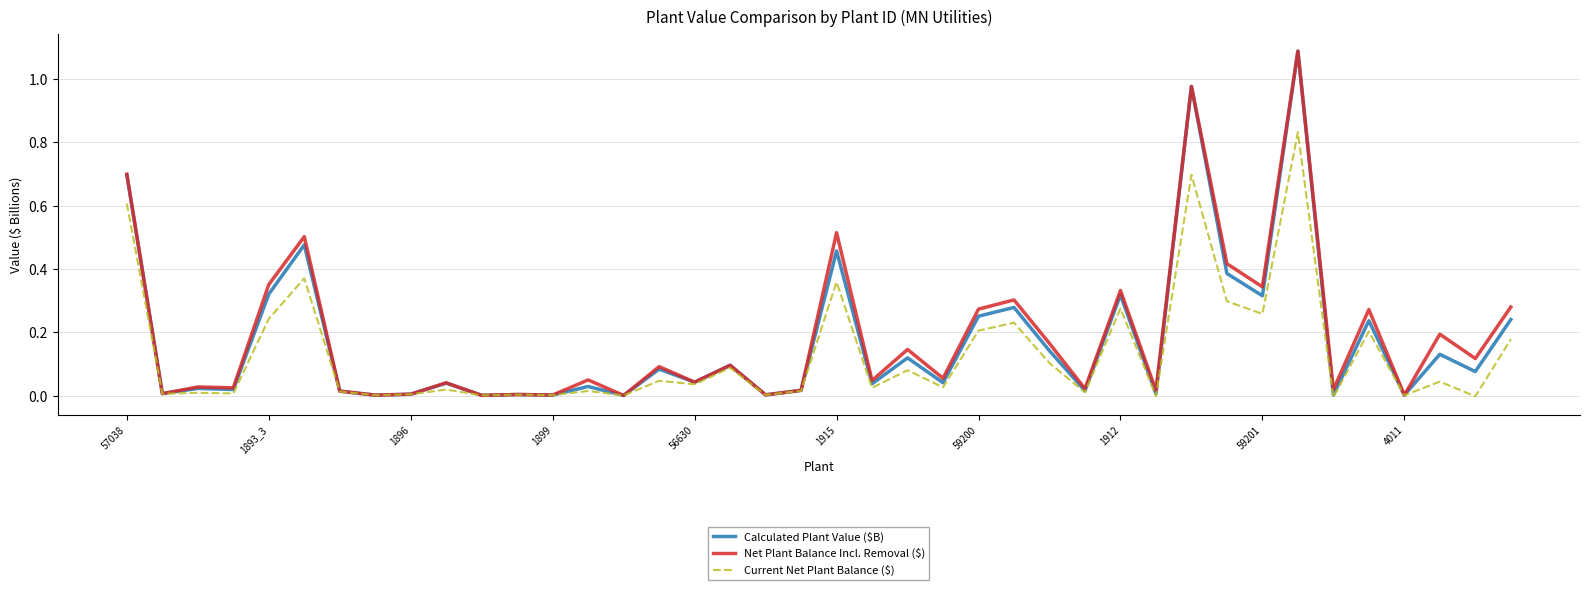

Does the chart display data point markers on the line(s)?

No